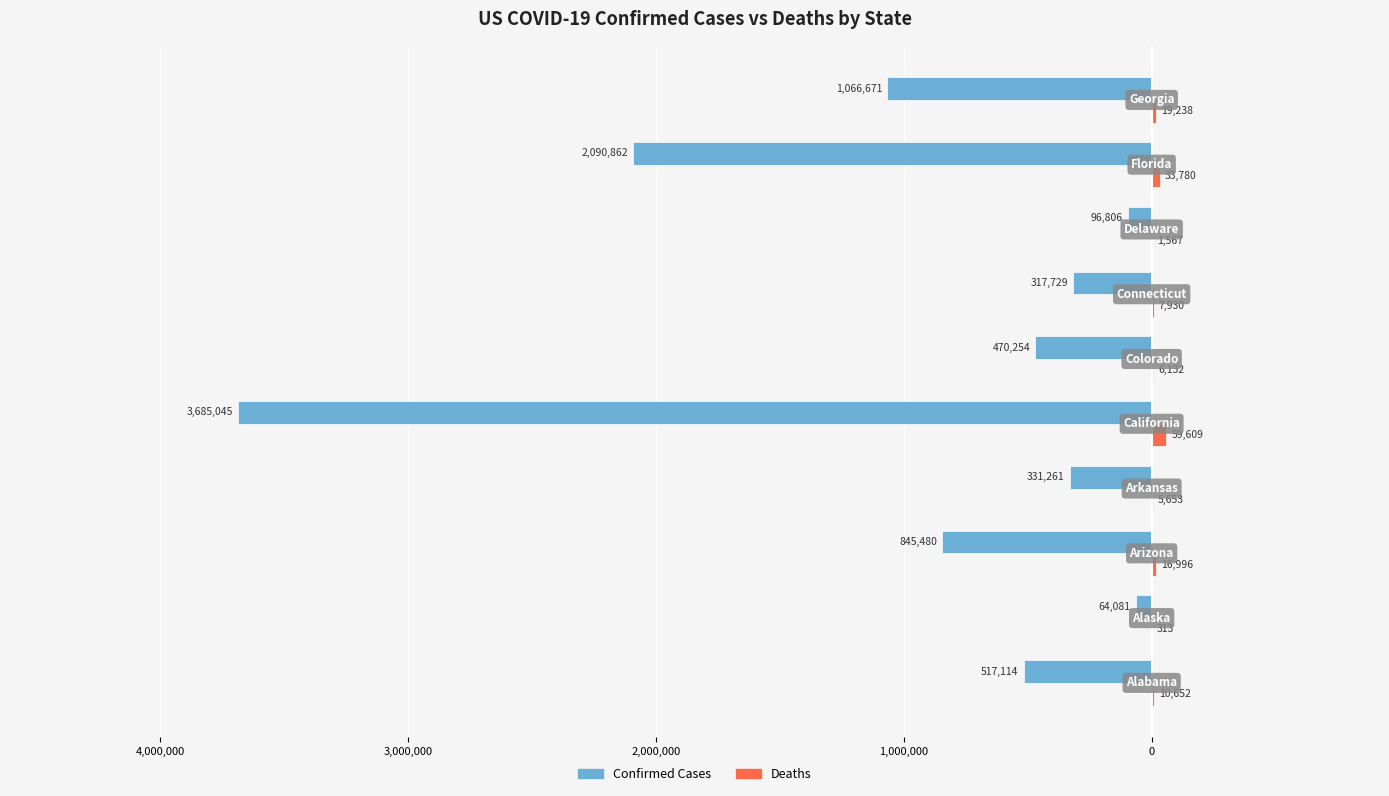

Reading left to right, list all the values displayed in this chart.

Confirmed: -517114	-64081	-845480	-331261	-3685045	-470254	-317729	-96806	-2090862	-1066671
Deaths: 10652	313	16996	5653	59609	6132	7930	1567	33780	19238